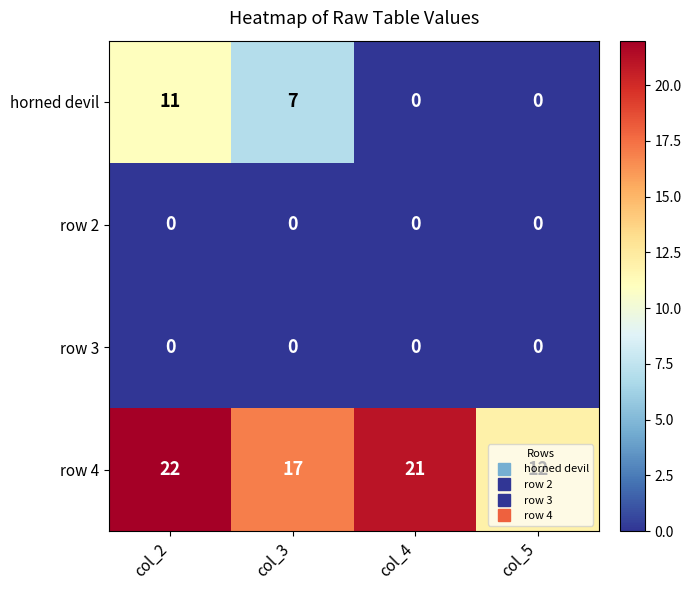

At which label is row 4 closest to 17?

col_3